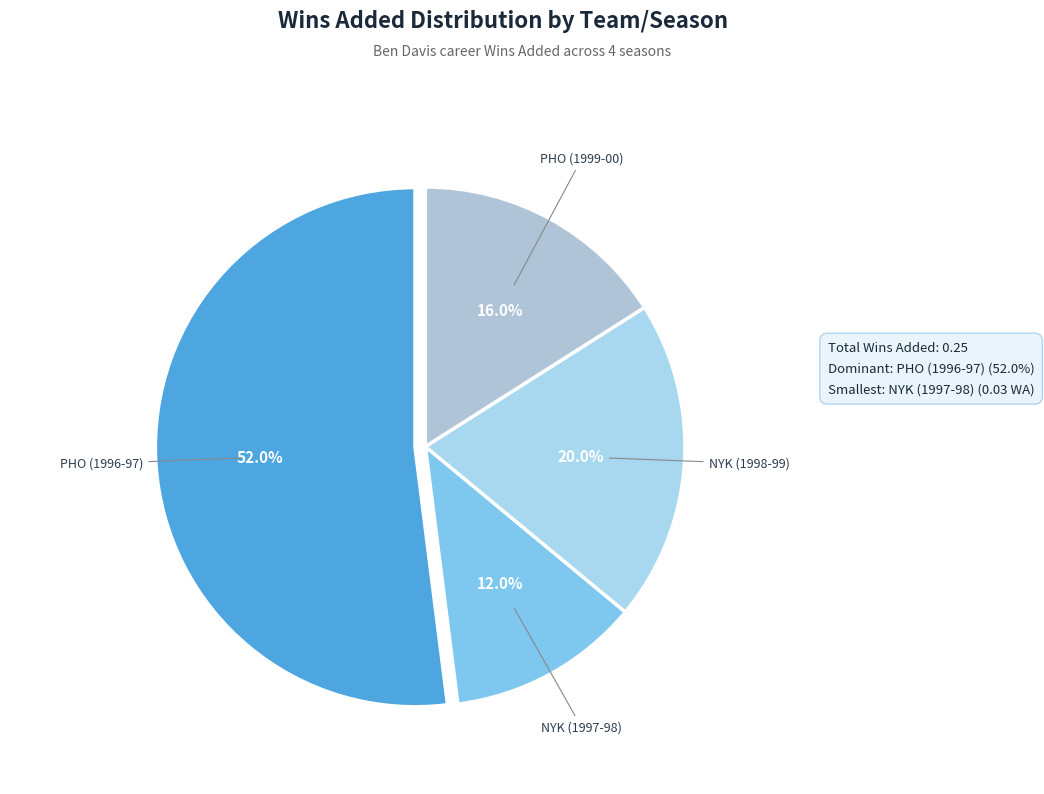

Which category has the smallest portion of the pie?

NYK (1997-98)